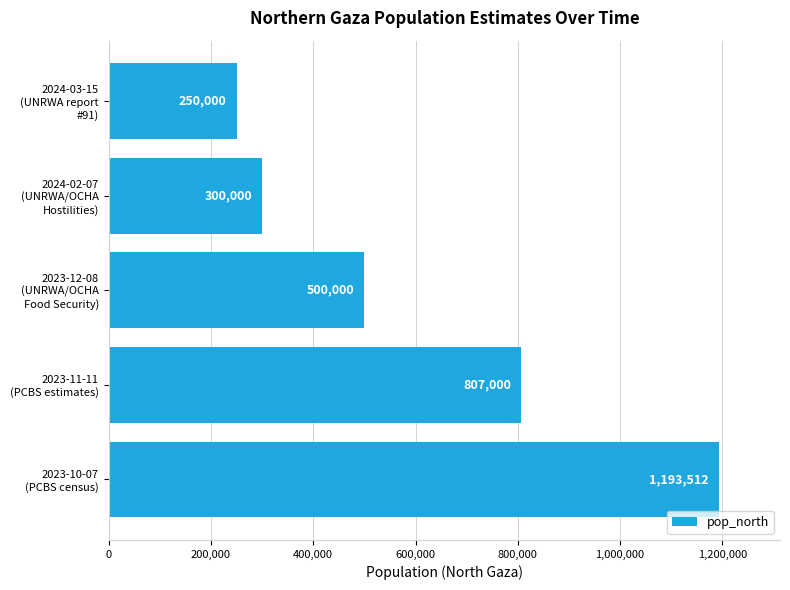

What is the difference between the second highest and second lowest values?

507000